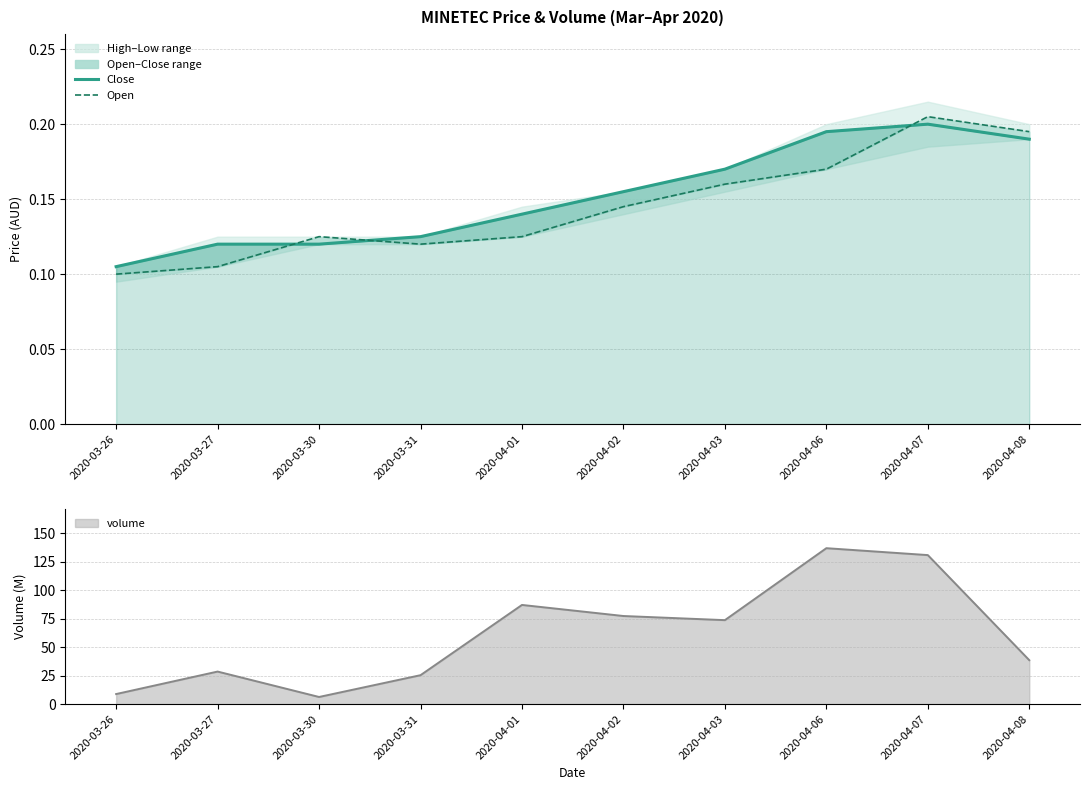

Rank the series by their average value, from lowest to highest.

open, close